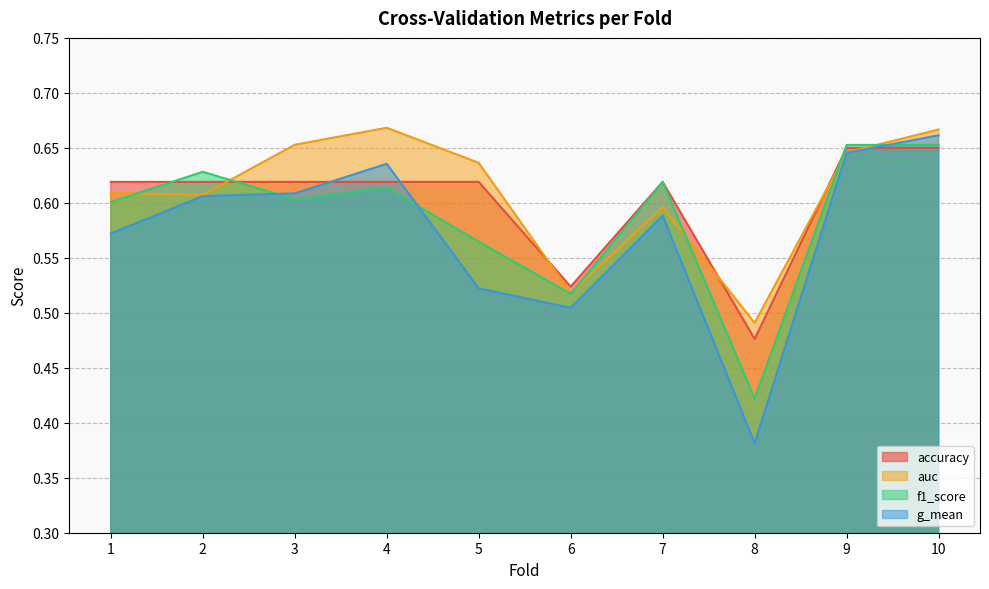

True or false: g_mean has more than 0 points higher than both neighbors.

True